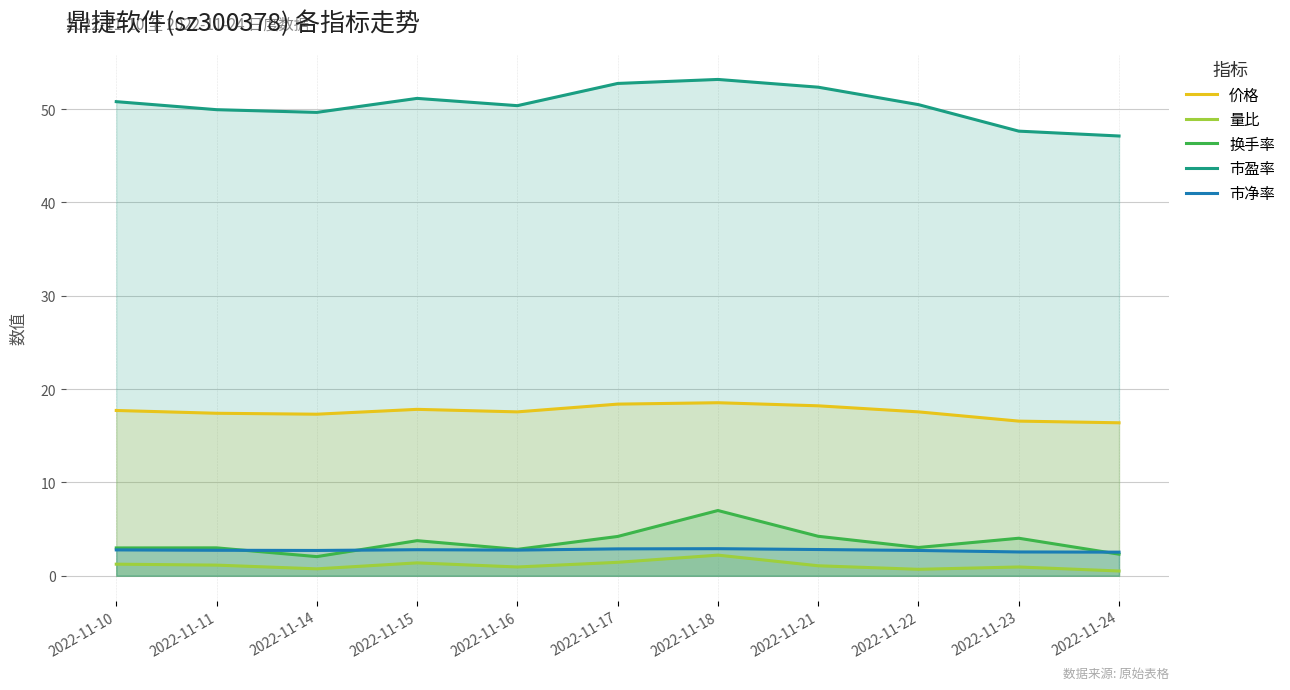

True or false: 市盈率 and 量比 cross at least once.

False